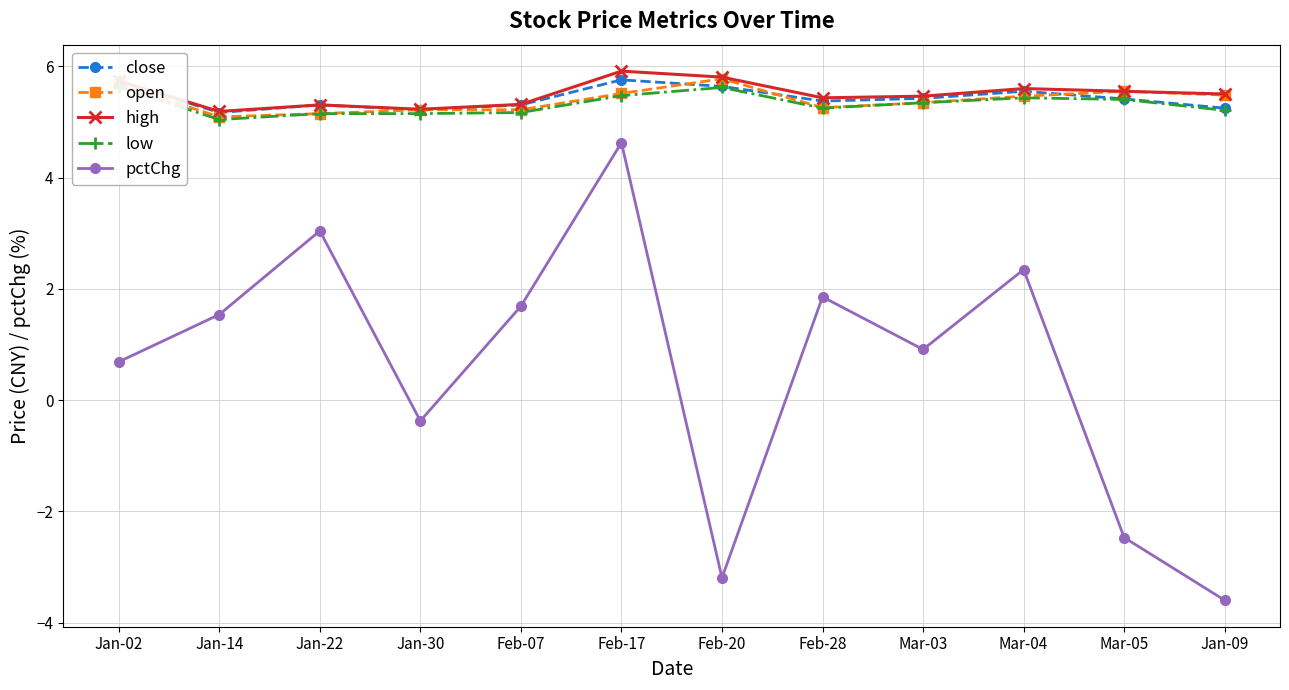

What is the difference between the pctChg values at Jan-22 and Mar-05?

5.5